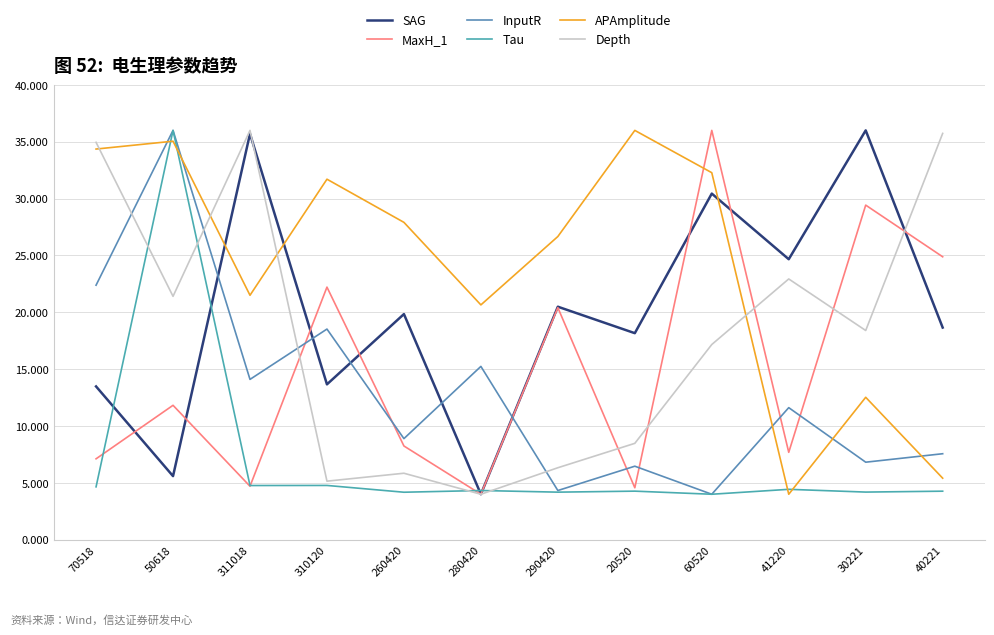

What is the lowest value of the Depth series?

4.0